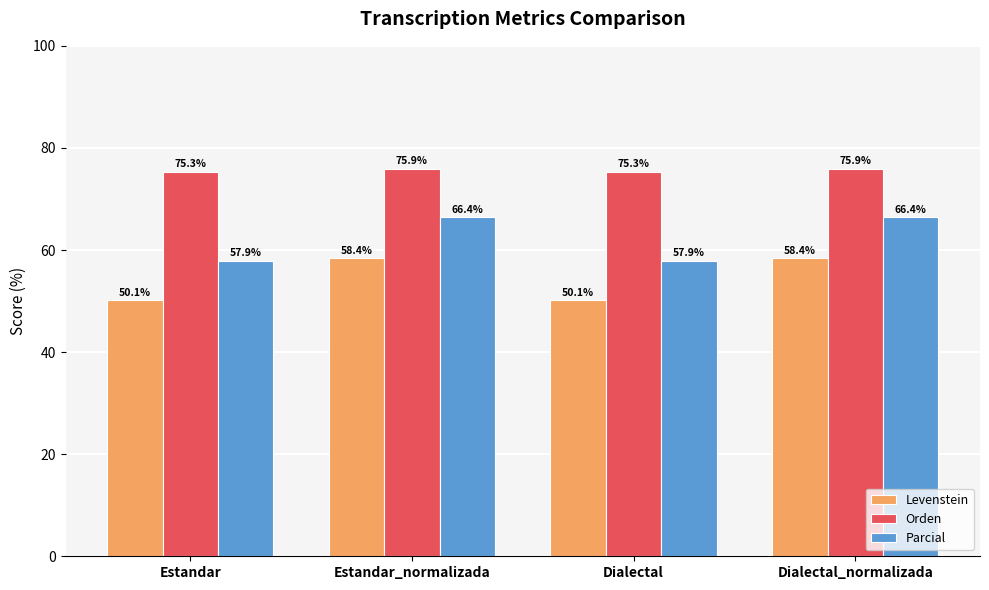

Is it true that Orden equals 75.3 at Dialectal?

True